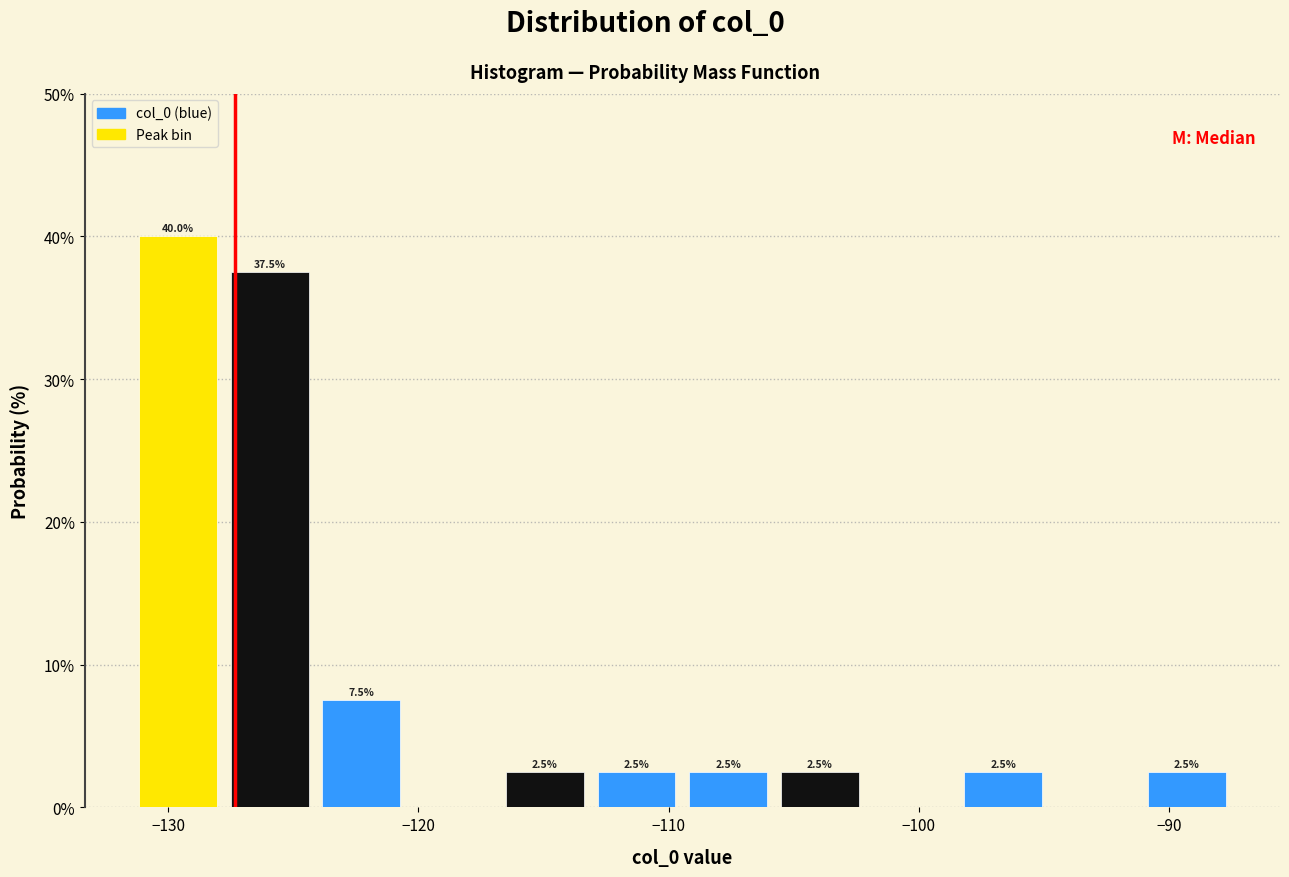

Read against the x-axis, roughly where is the centre of the tallest bar?

-130